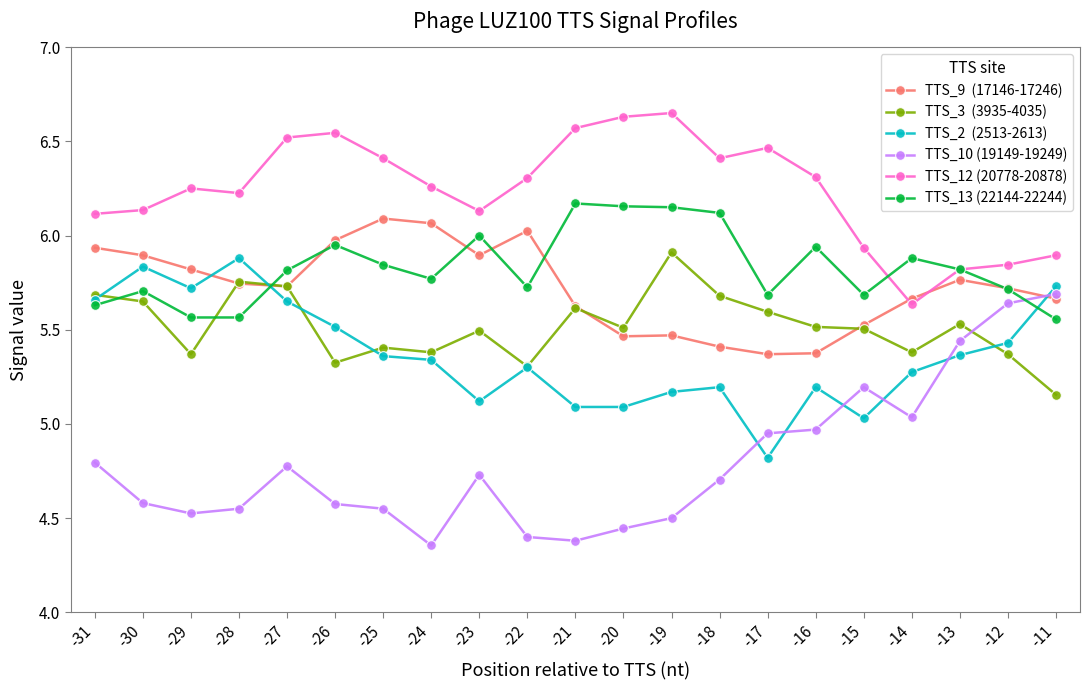

What is the difference between the highest and lowest values at -22?

1.9